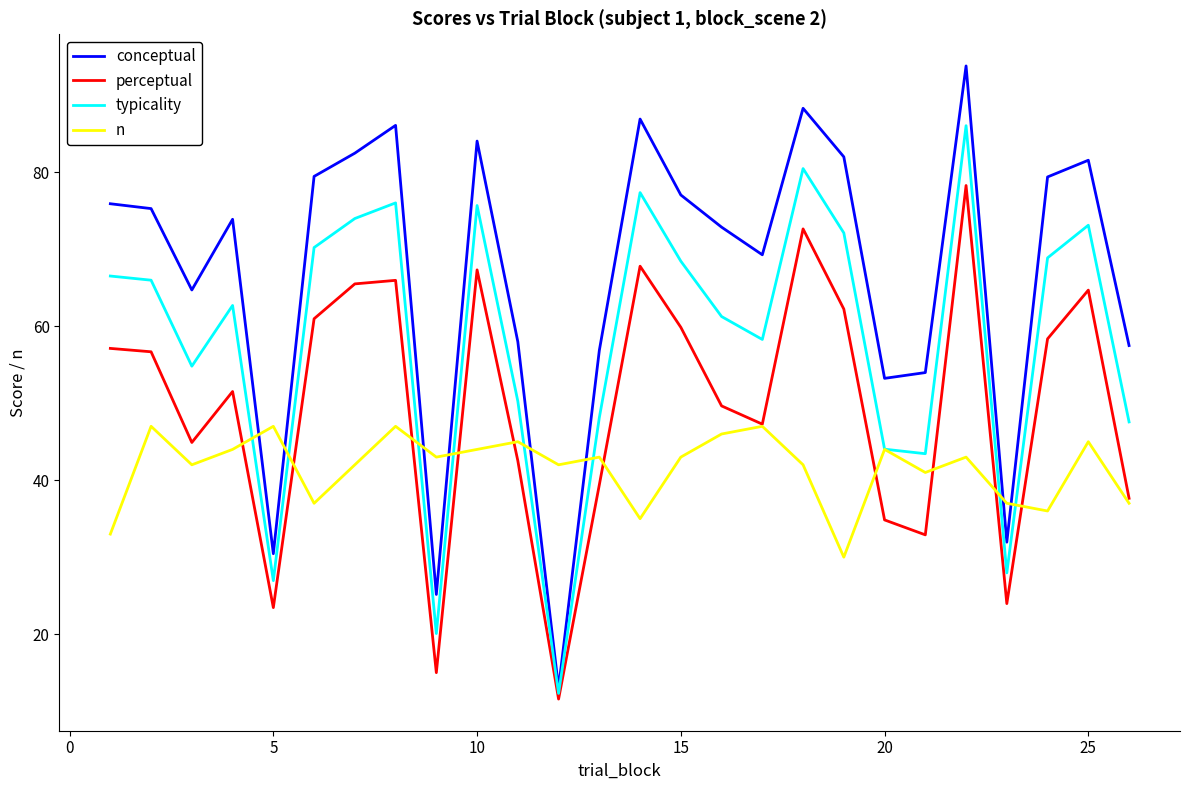

Which series has the largest total across all categories?

conceptual